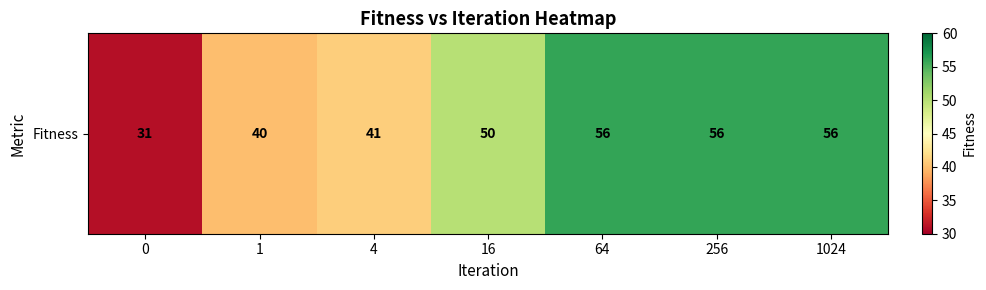

What is the sum of the values at 1 and 4?

81